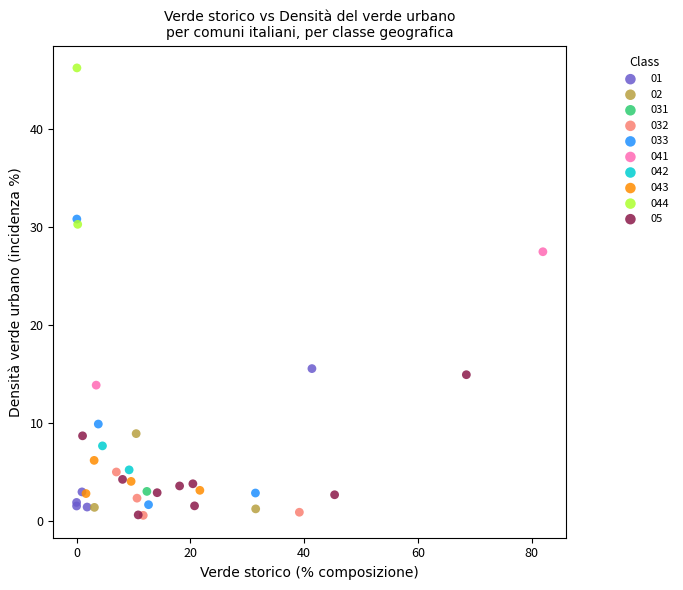

What are all the series names shown in the legend?

01, 02, 031, 032, 033, 041, 042, 043, 044, 05